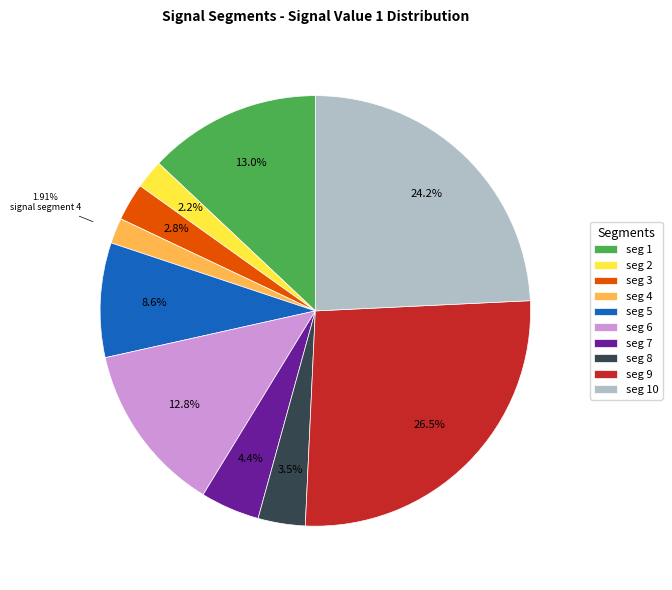

Count the number of slices in the pie.

10